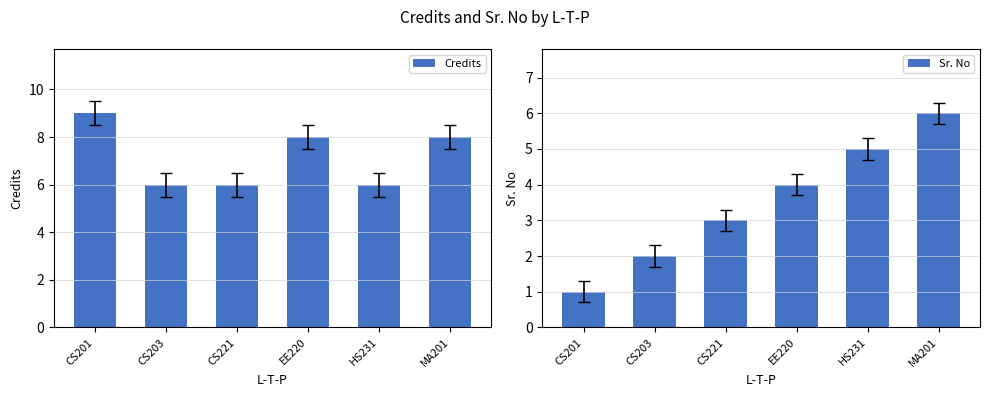

Rank the series by their average value, from highest to lowest.

Credits, Sr. No